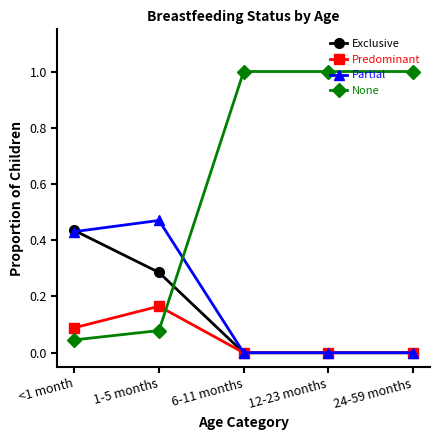

What is the label of the 2nd point from the right?

12-23 months